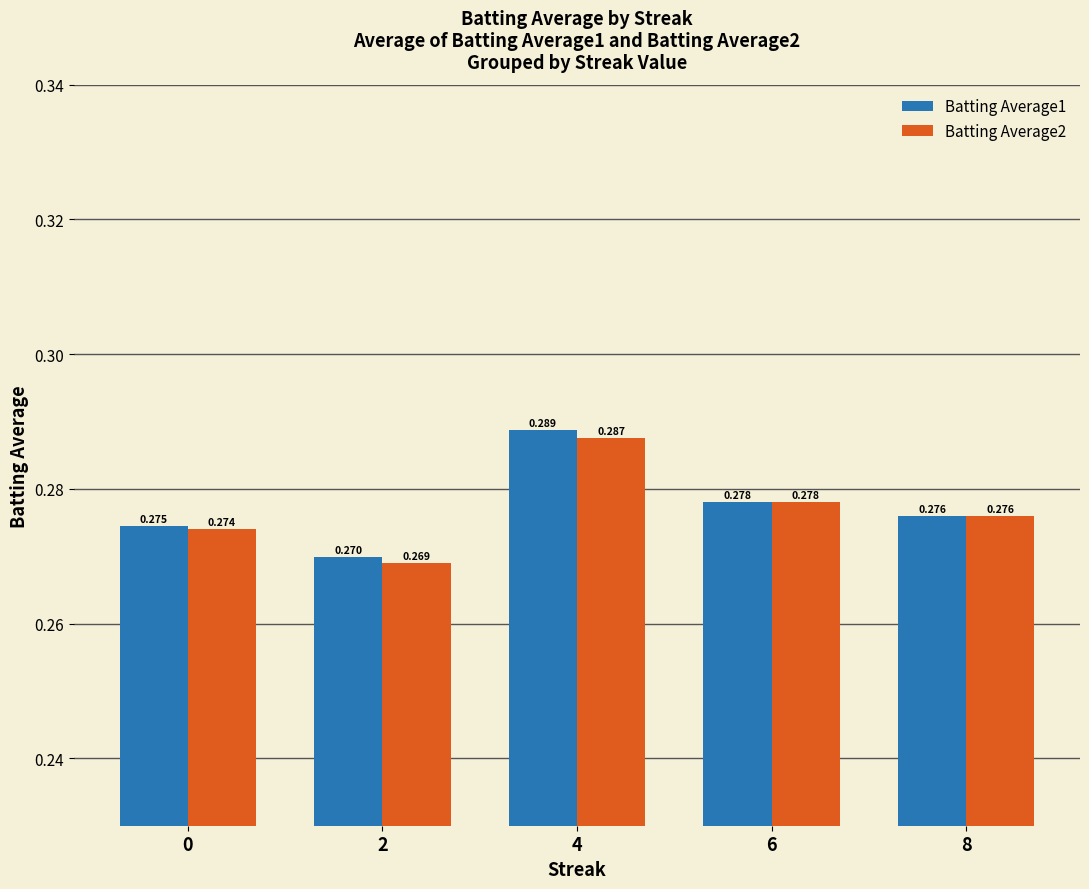

What is the total value across all series at 4?

0.6